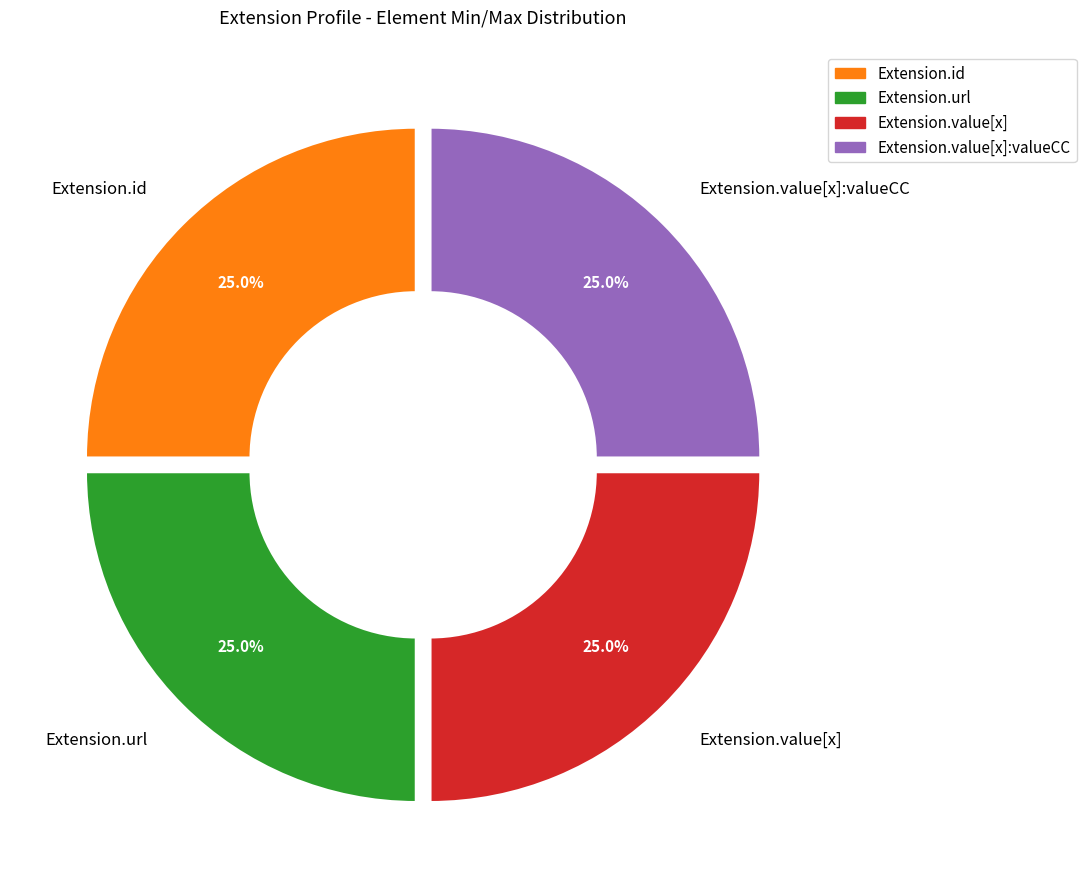

Is there a majority slice in this chart?

No